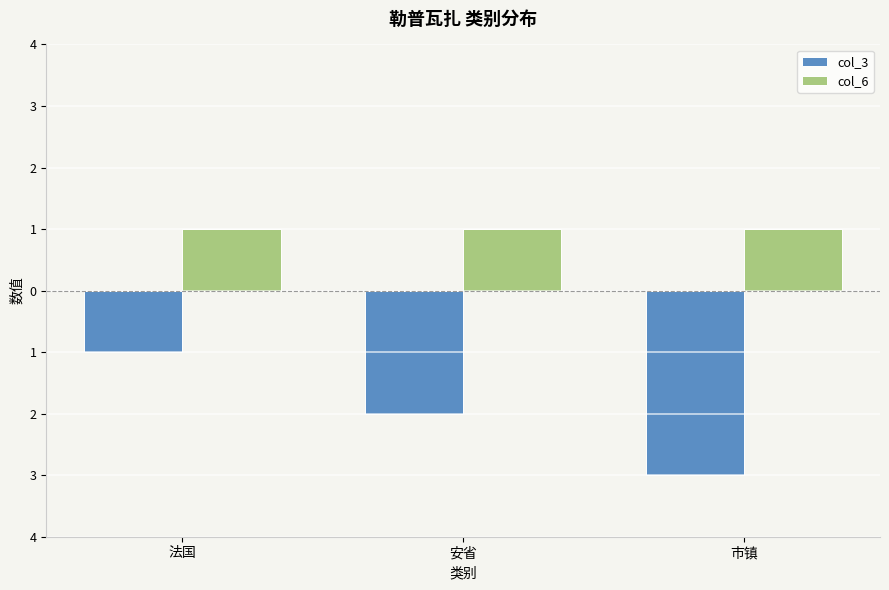

Are the bars horizontal?

No